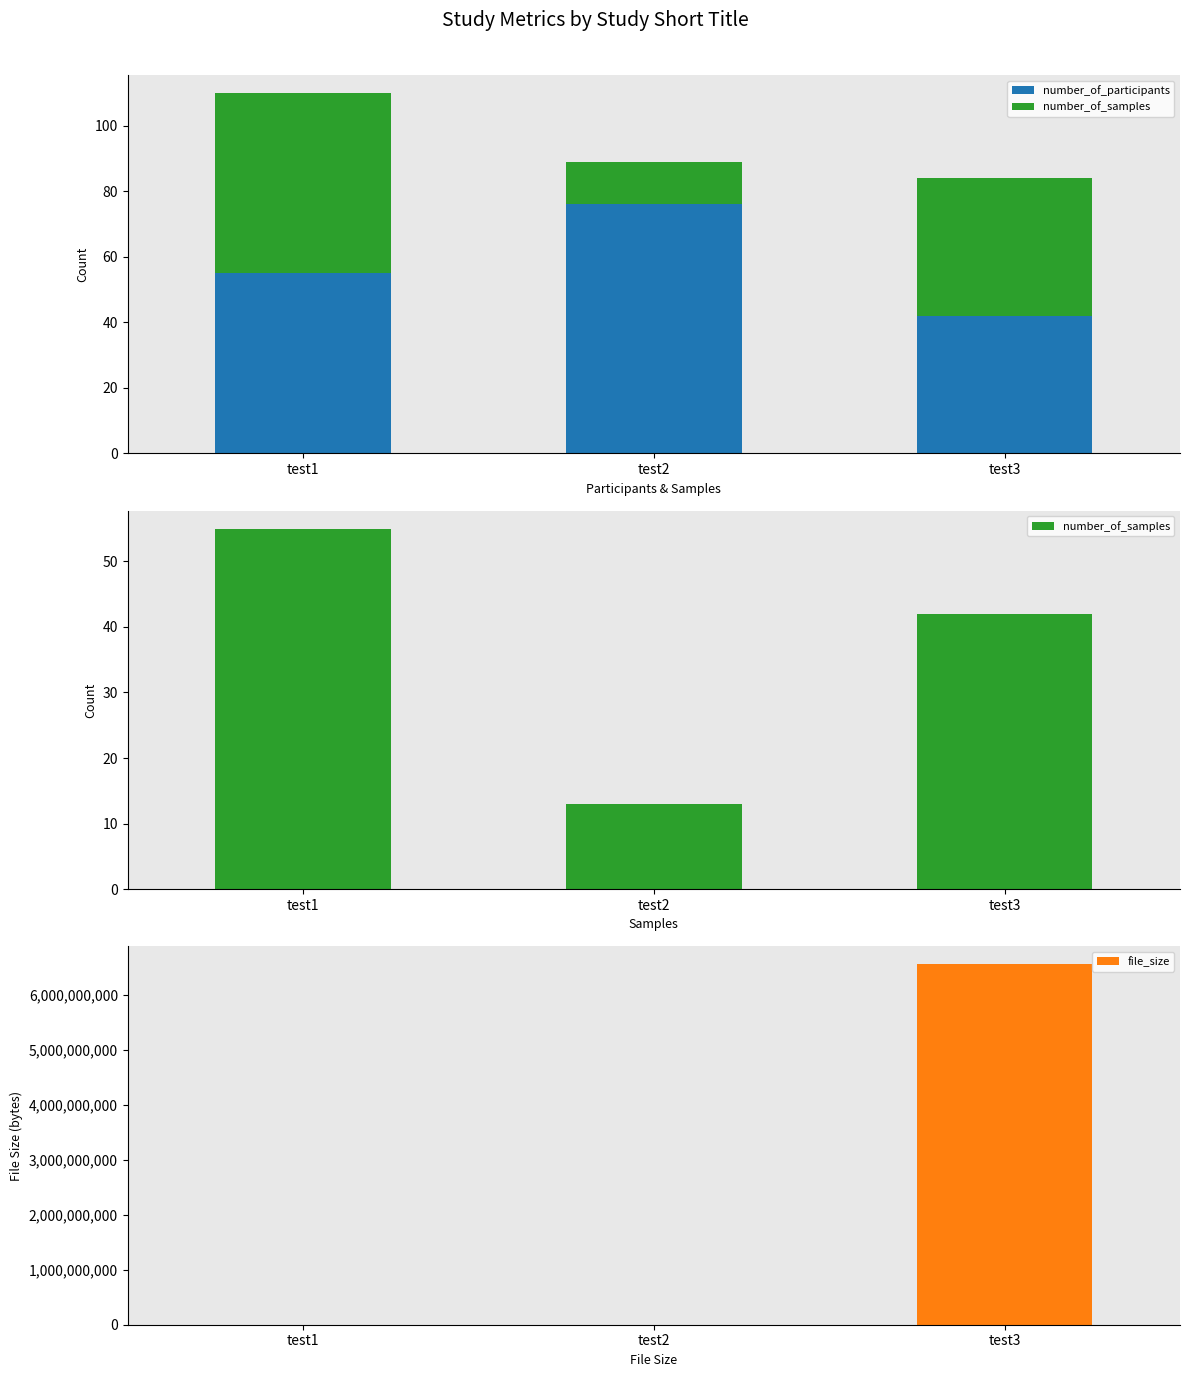

How many bars are there in total?

9